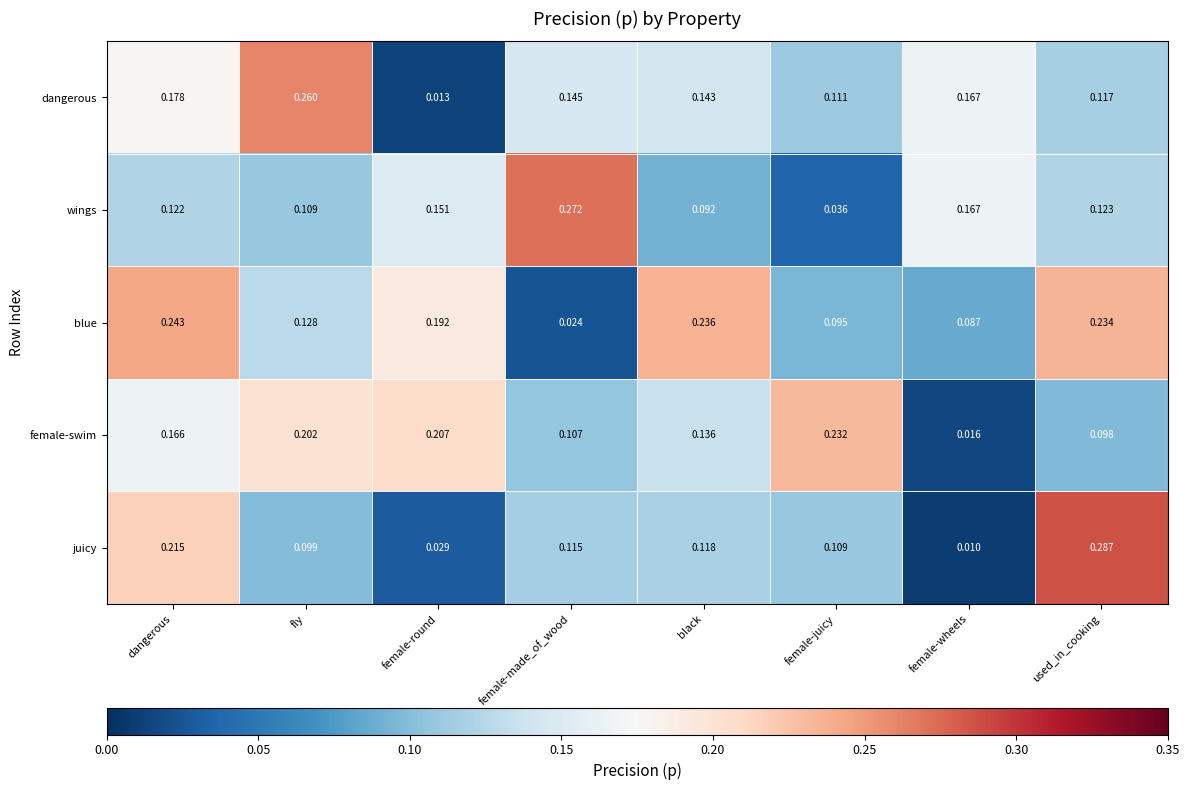

At which category is the sum across all series the highest?

dangerous